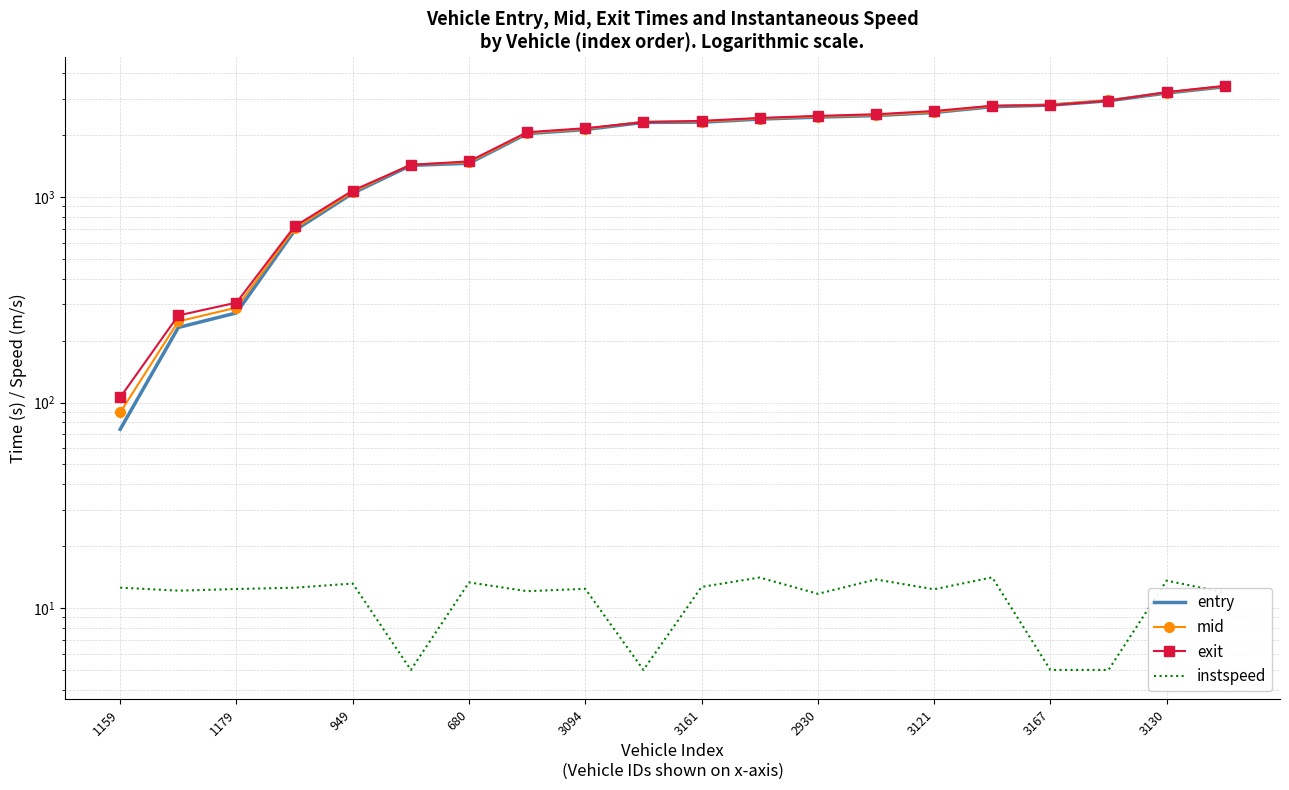

What is the value of the exit point at the 14th from the left?

2525.9